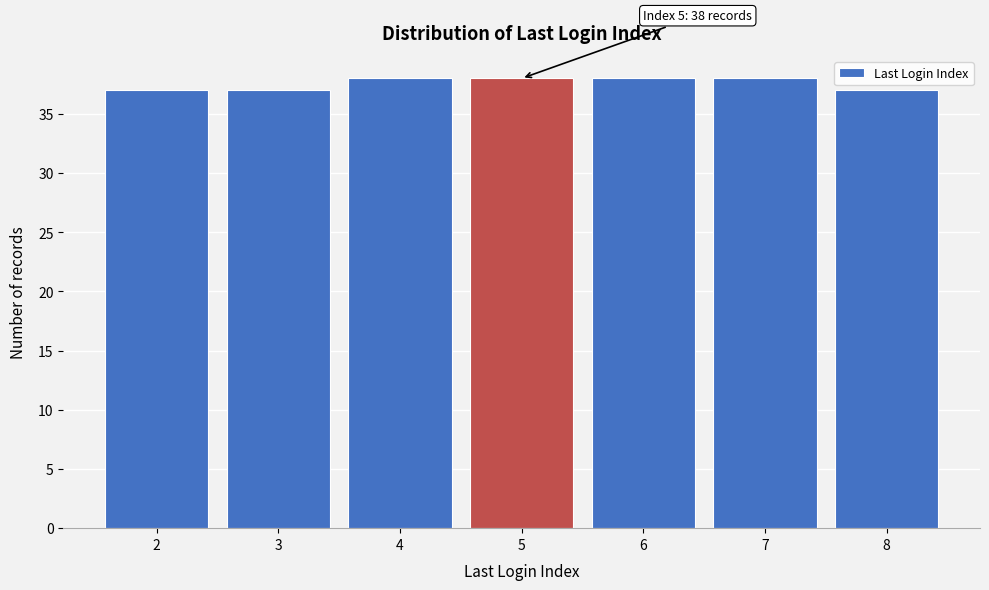

Reading left to right, list all the values displayed in this chart.

37	37	38	38	38	38	37